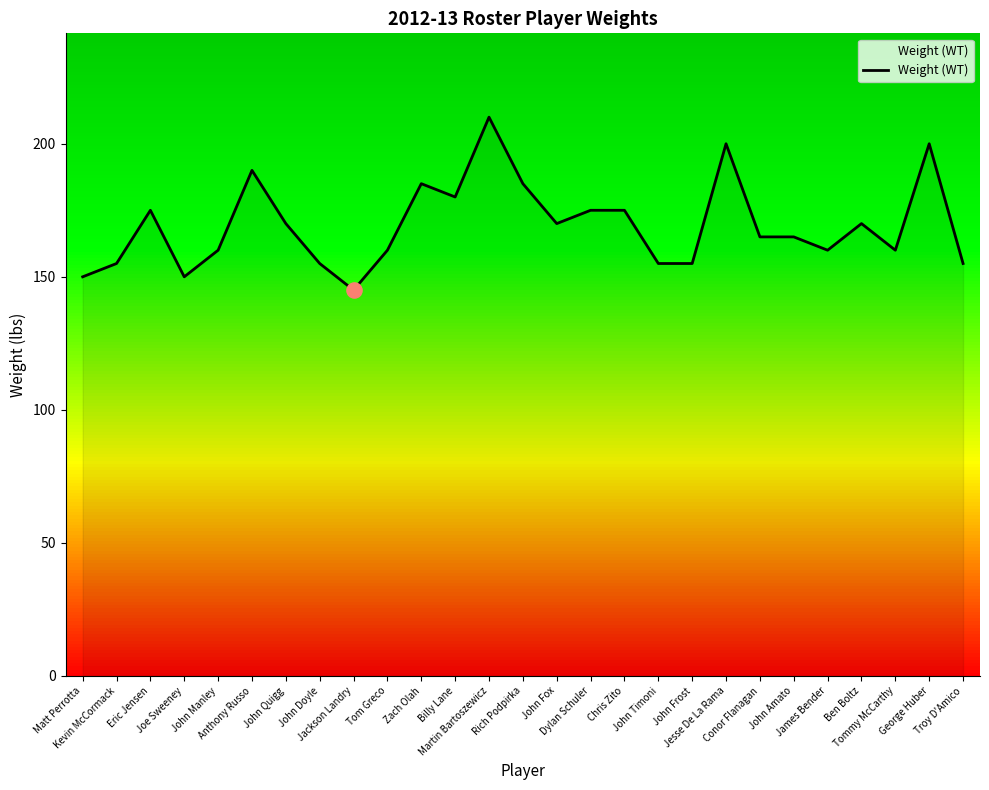

What is the ratio of the value at Kevin McCormack to the value at Zach Olah?

0.8